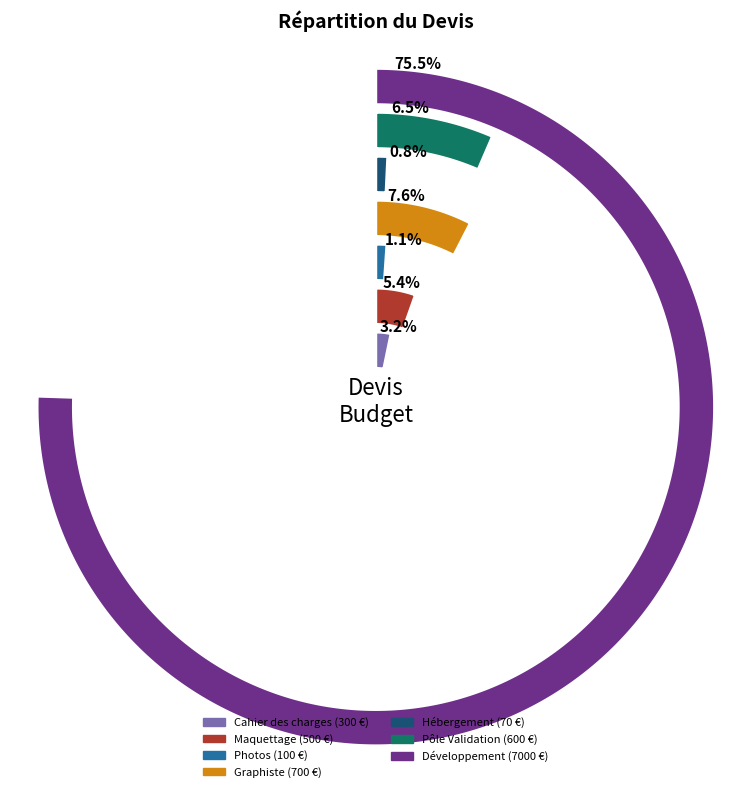

What percentage do Hébergement and Maquettage together represent?

6.1%